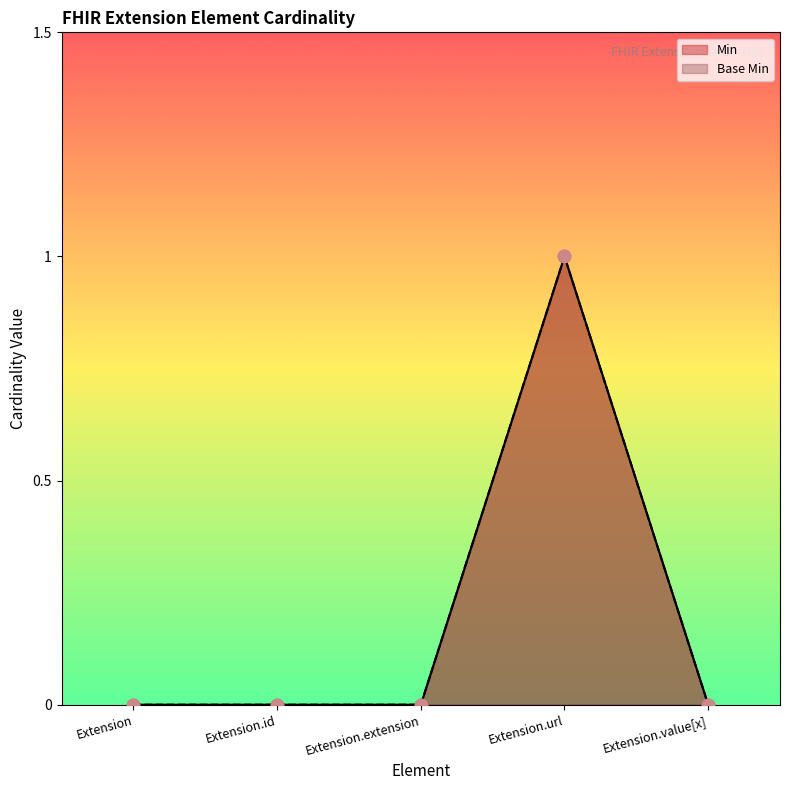

Which series reaches the minimum Y coordinate?

Min